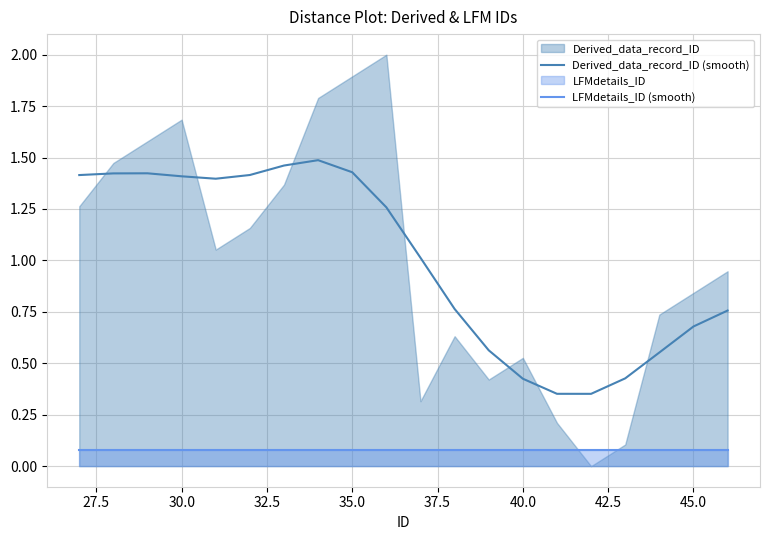

True or false: LFMdetails_ID (smooth) and Derived_data_record_ID (smooth) cross at least once.

False